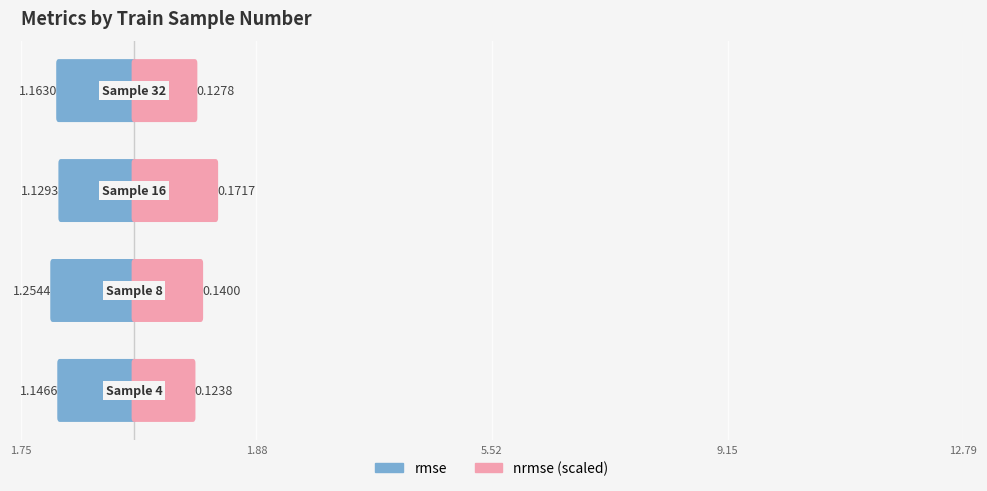

What is the difference between the maximum and minimum values in the nrmse (scaled) series?

0.3